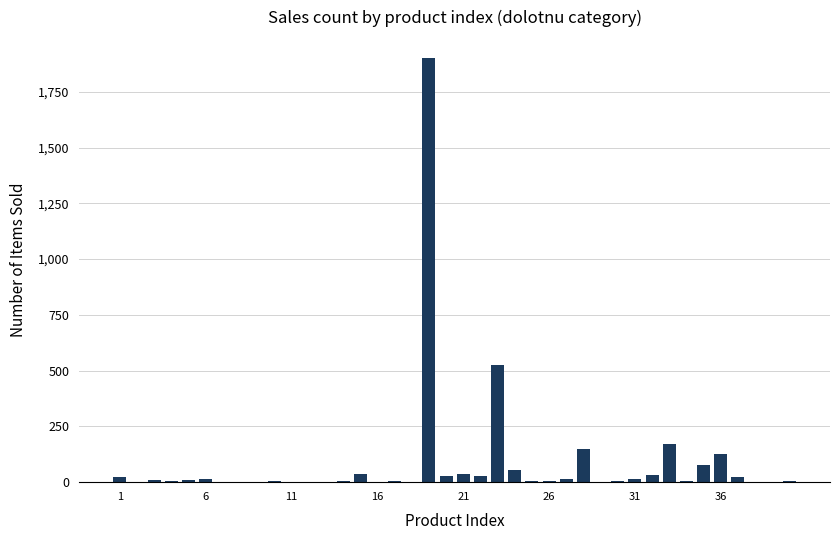

What is the sum of all values?

3319